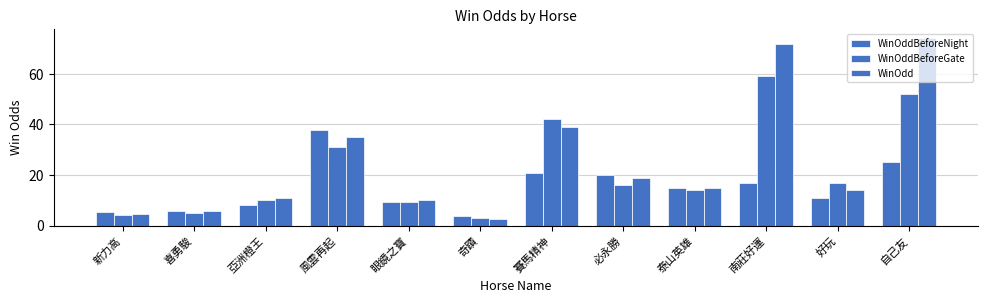

How many data points in WinOddBeforeGate are less than 16?

6